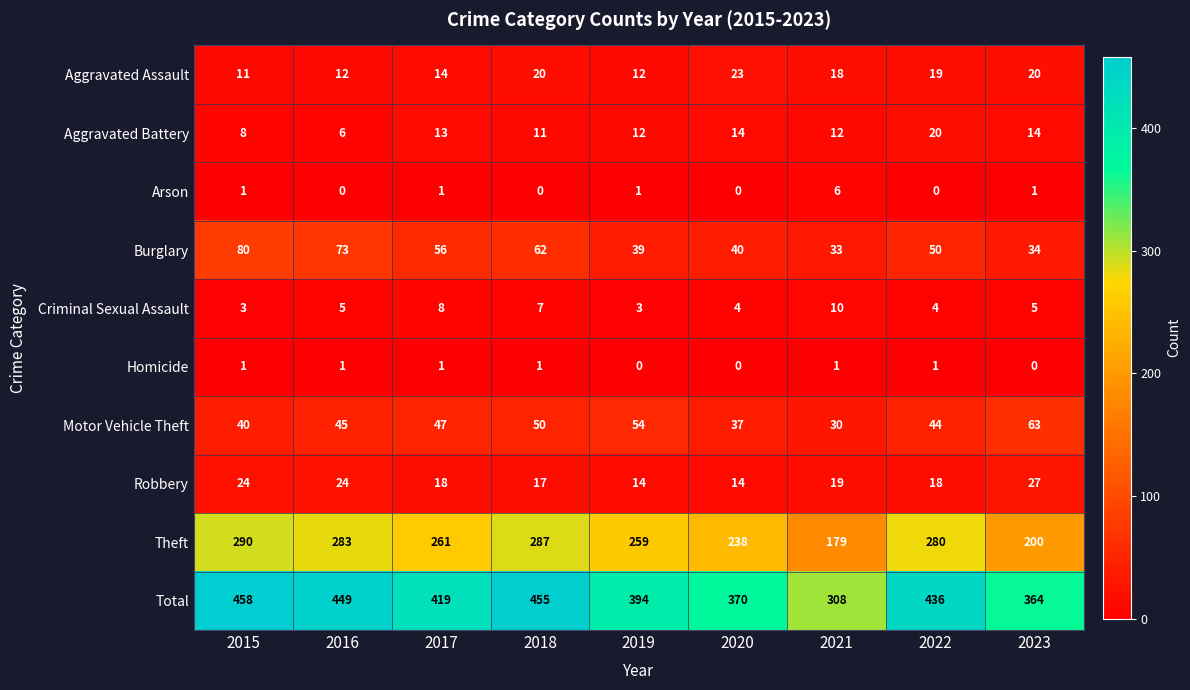

What is the lowest value of the Total series?

308